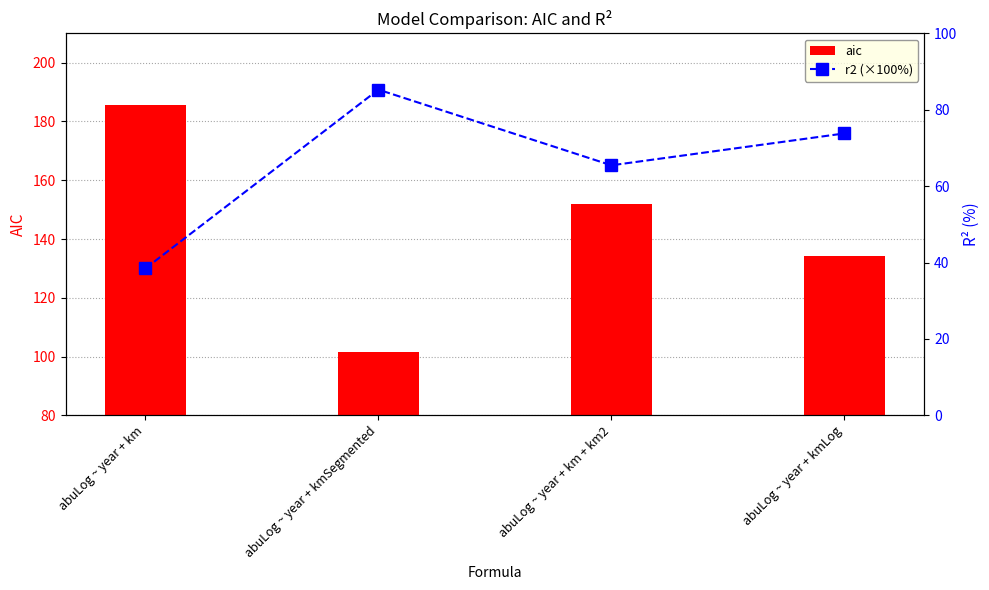

Is the value of aic at abuLog ~ year + kmLog greater than the value of r2 (×100%) at abuLog ~ year + km?

Yes